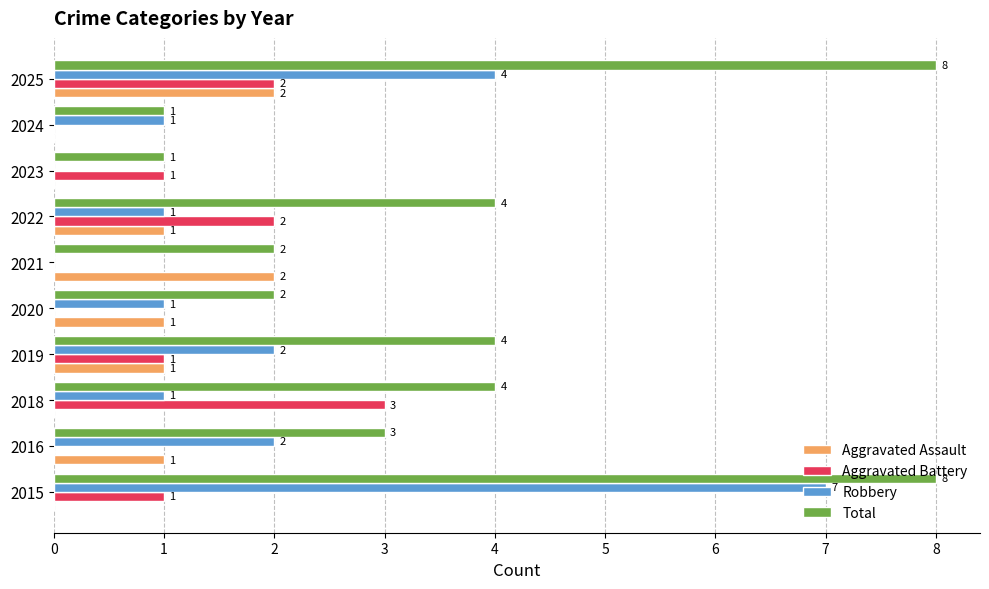

How many Total values are between 2 and 4?

6